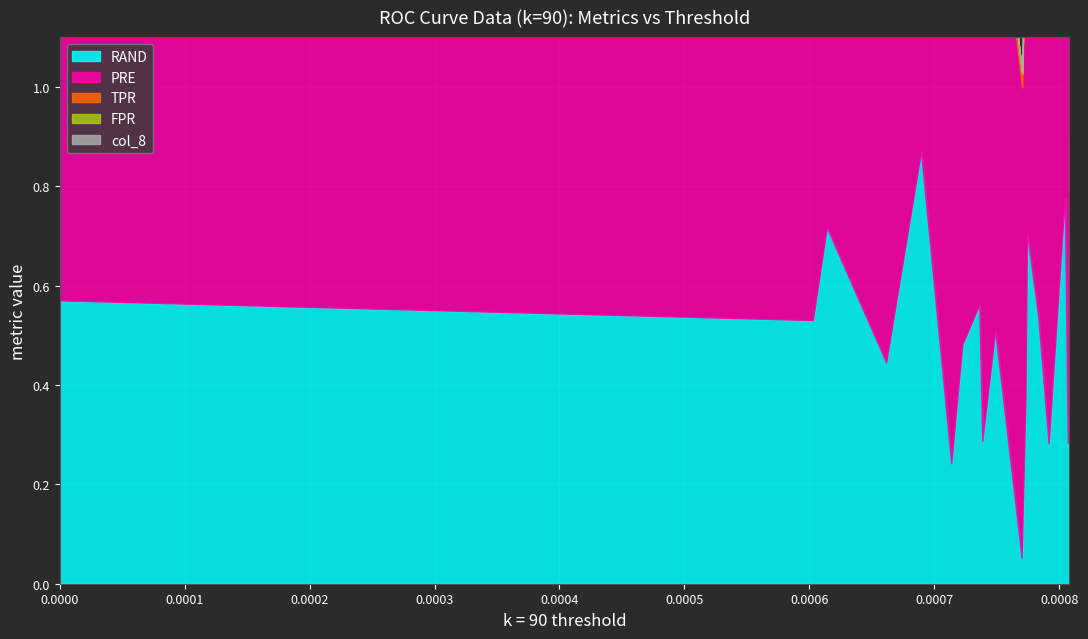

Between 0.000603179971221834 and 0.000722819997463375, which series saw the biggest shift?

RAND